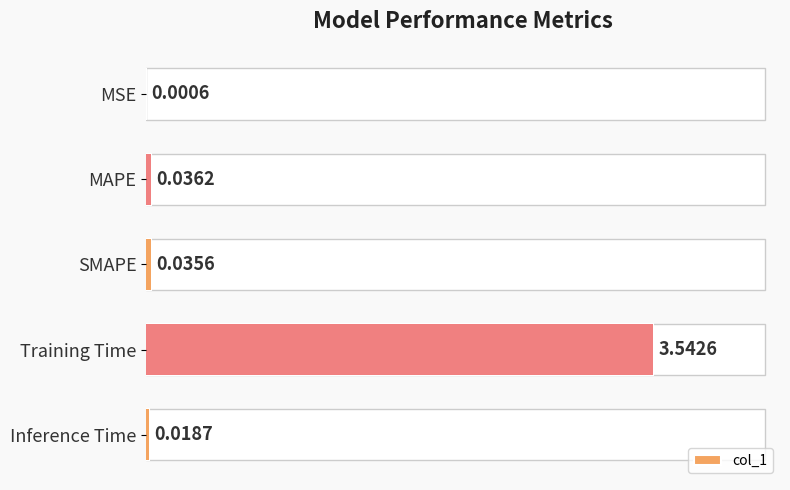

Are the bars grouped side by side (vs. stacked)?

No